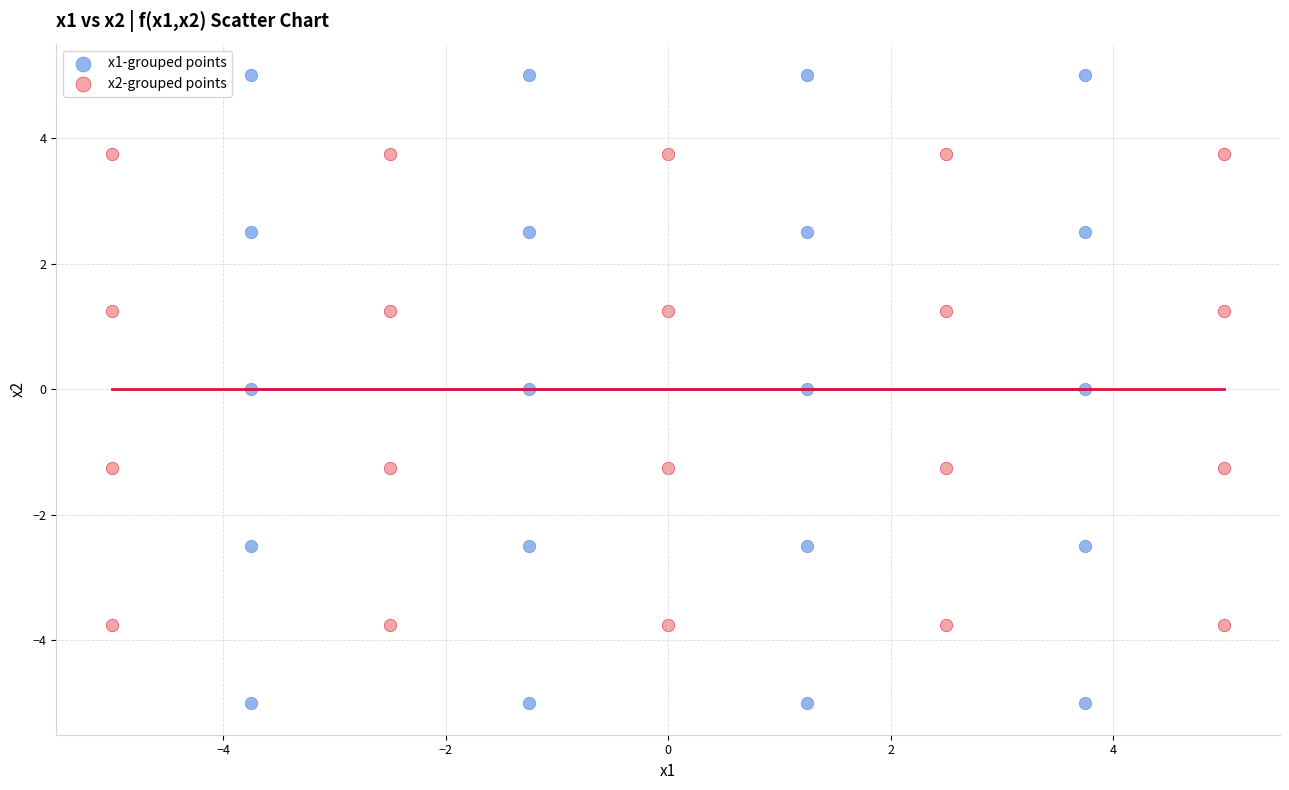

Which series has the widest spread of Y values?

x1-grouped points